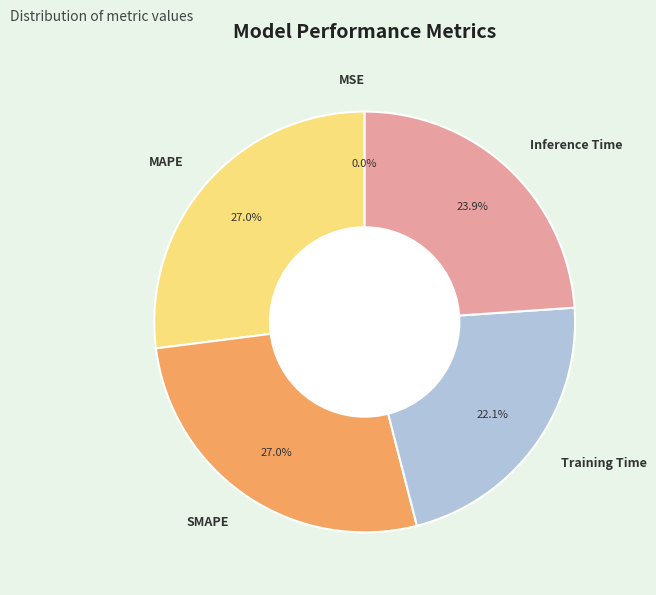

What percentage is NOT represented by MAPE?

73.0%